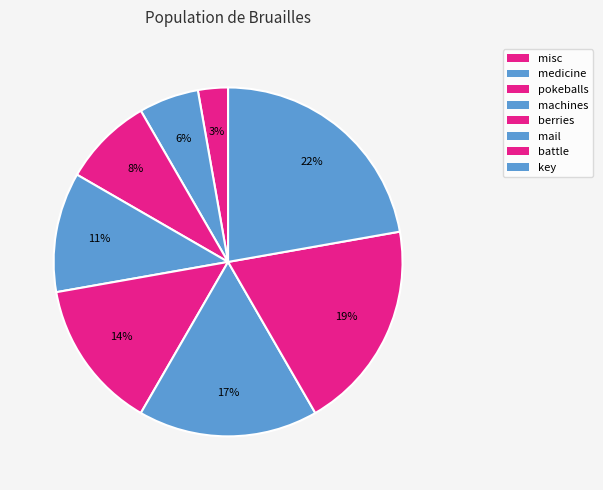

Which slice is the smallest?

misc